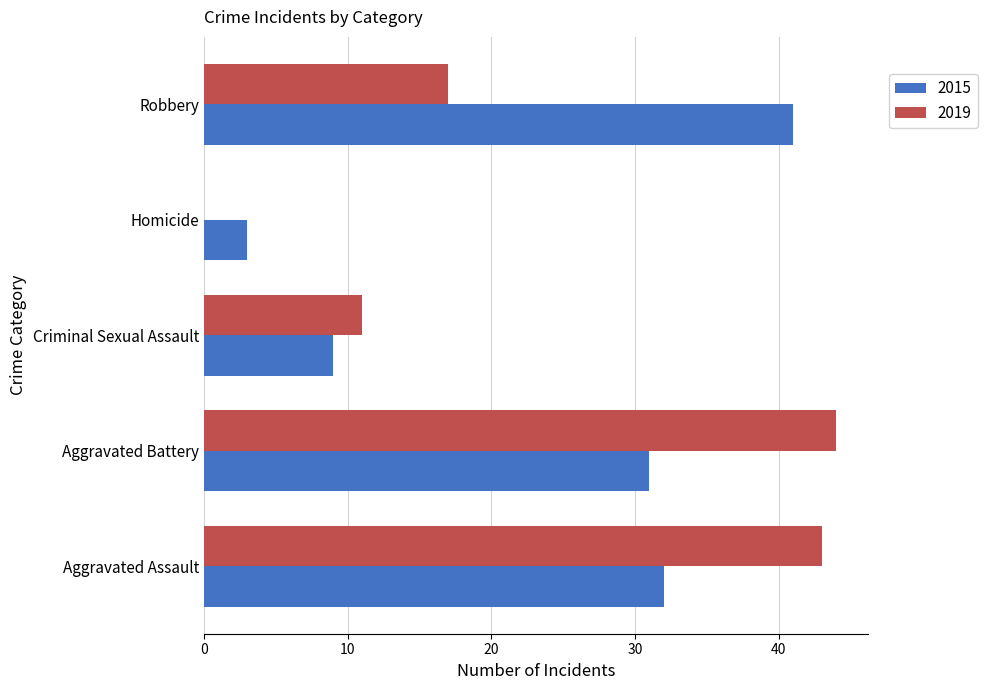

What is the highest value of the 2019 series?

44